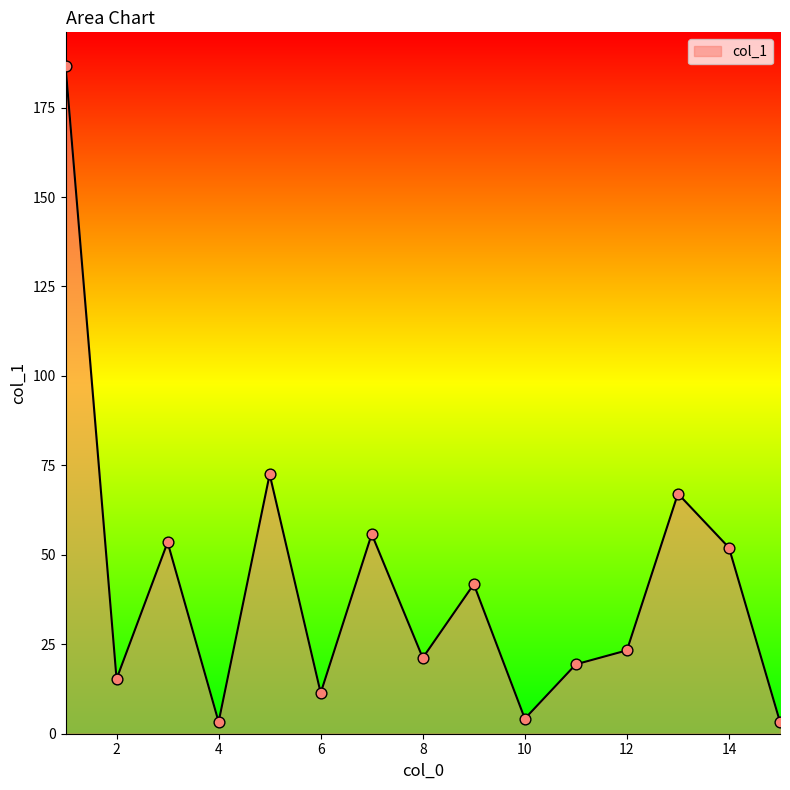

What is the difference between the maximum and minimum values?

183.4